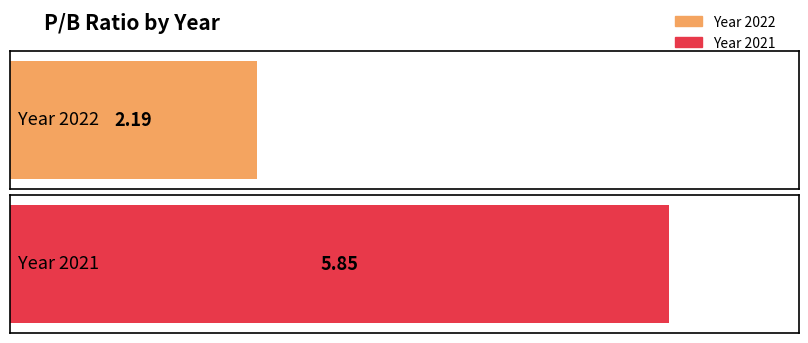

How many bars are there in total?

2